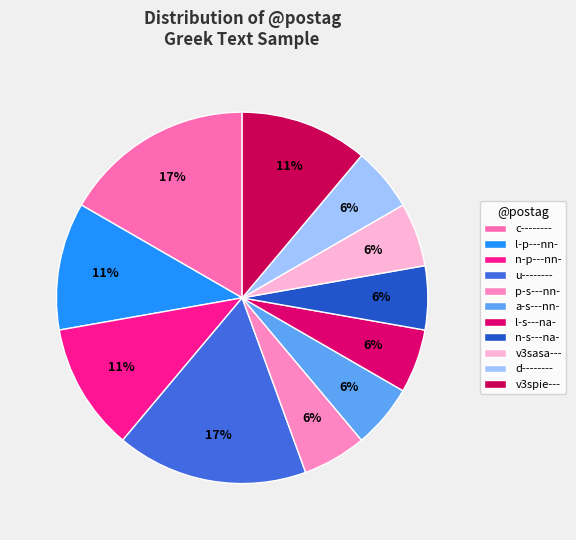

How many slices are in this pie chart?

11